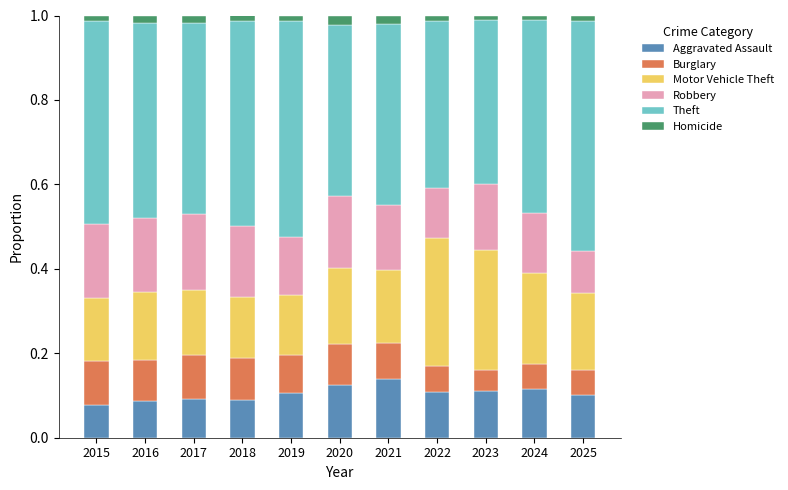

Is it true that Aggravated Assault equals 0.1 at 2018?

True